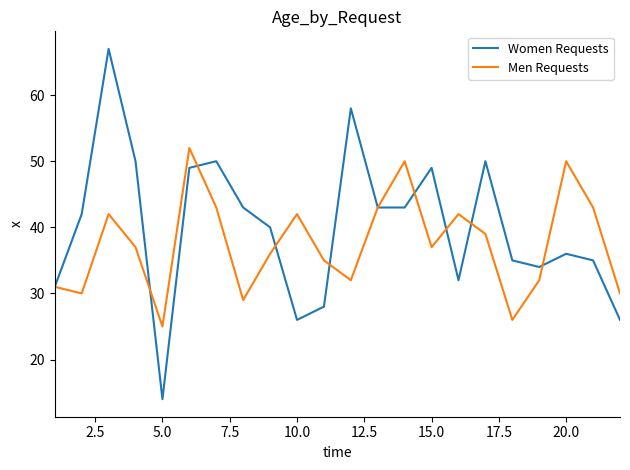

Which series has the largest range (max minus min)?

Women Requests